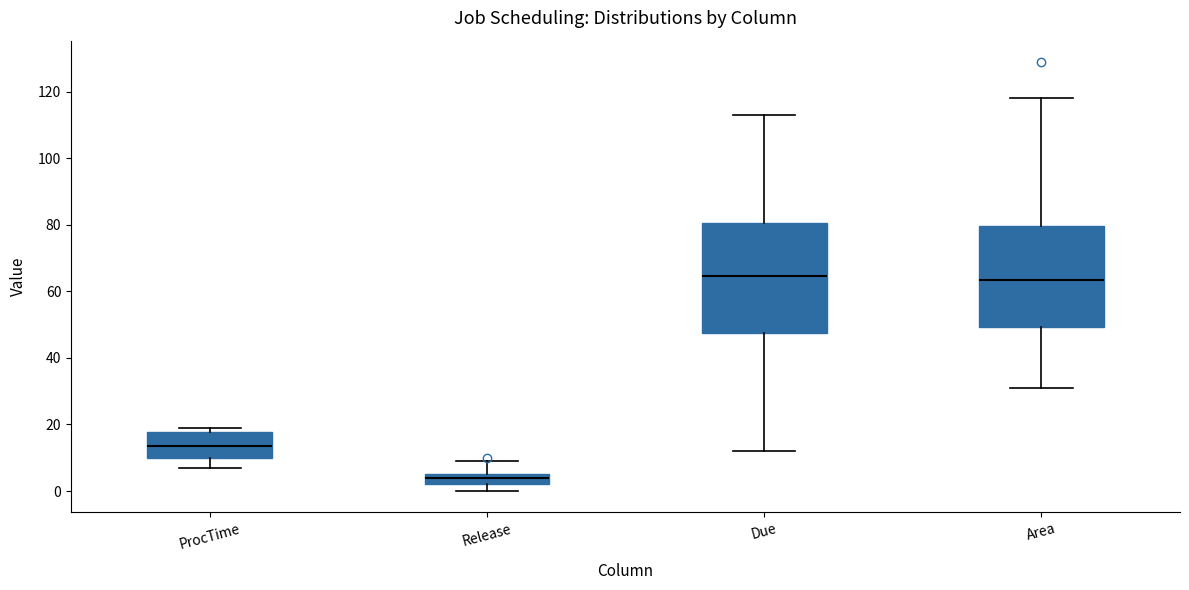

Reading left to right, transcribe this box plot: for each box, give where its median line is, the range the box spans, and where its two whiskers end, as read against the y-axis. The values are not printed on the chart, so give them approximately, as read against the axis.

ProcTime: median 14, box 10 to 18, whiskers 8 to 20
Release: median 4, box 2 to 6, whiskers 0 to 10
Due: median 64, box 48 to 80, whiskers 12 to 114
Area: median 64, box 50 to 80, whiskers 30 to 118